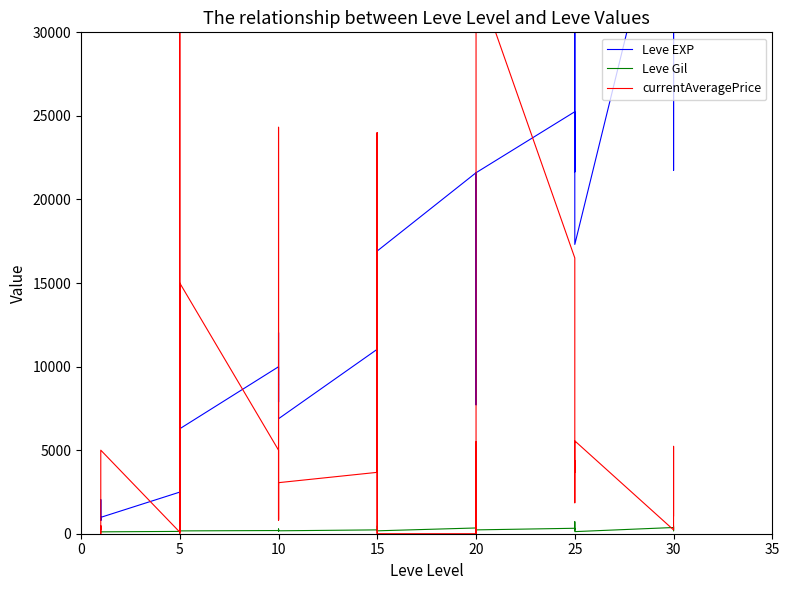

What is the spread (max minus min) of values at 15?

10810